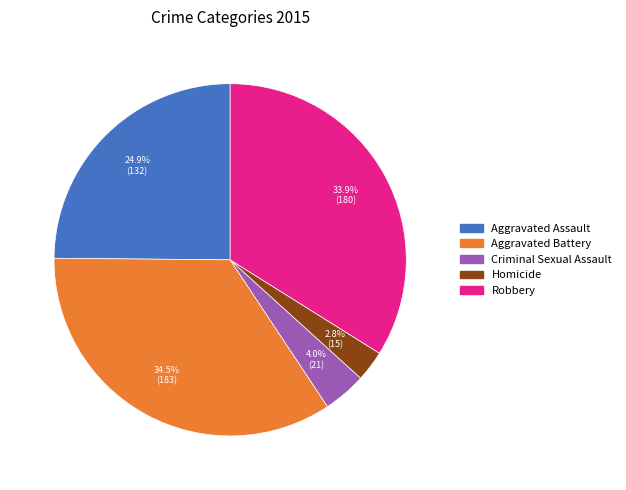

True or false: Homicide accounts for 3% of the total.

True